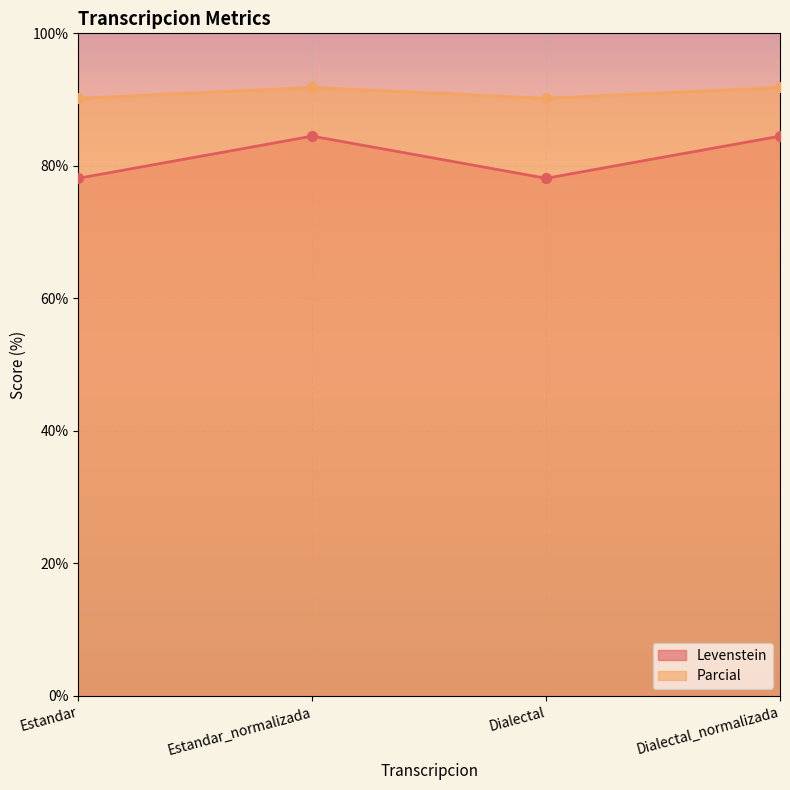

What is the difference between the highest and lowest values at Estandar_normalizada?

7.4